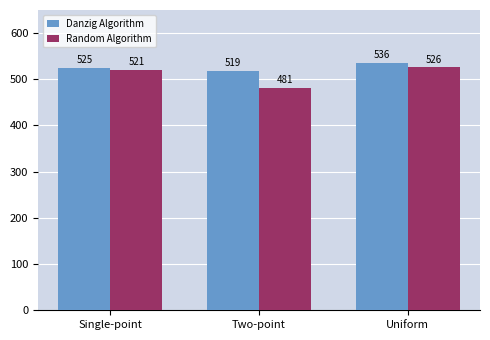

What is the greatest value displayed?

536